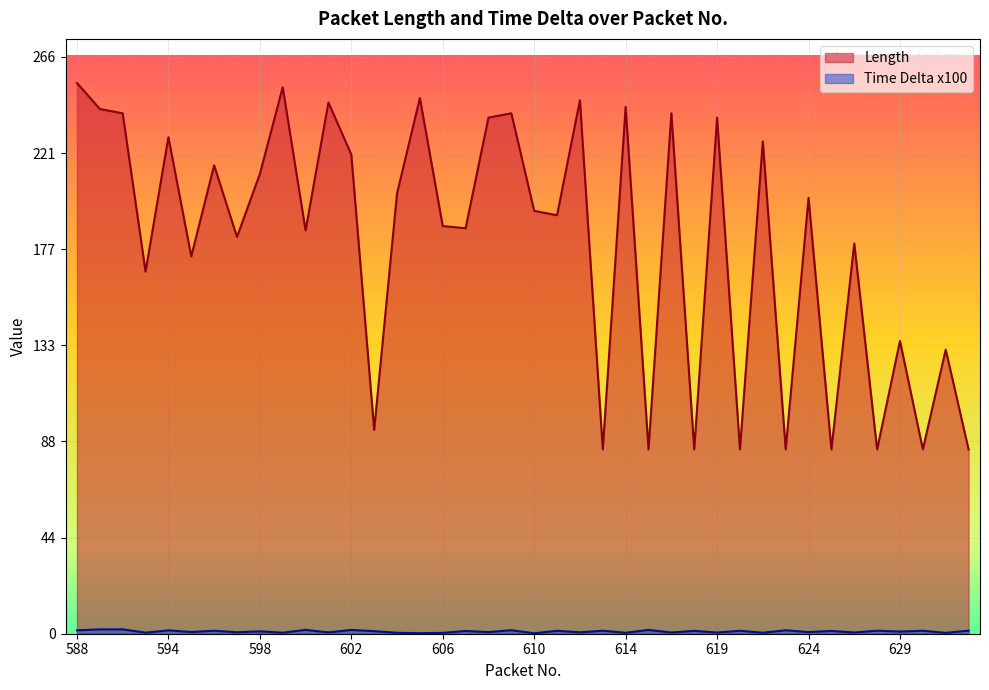

Reading right to left, what are all the values shown in this chart?

Length: 633=85.0	632=131.0	631=85.0	629=135.0	628=85.0	627=180.0	625=85.0	624=201.0	623=85.0	622=227.0	621=85.0	619=238.0	618=85.0	617=240.0	616=85.0	614=243.0	613=85.0	612=246.0	611=193.0	610=195.0	609=240.0	608=238.0	607=187.0	606=188.0	605=247.0	604=203.0	603=94.0	602=221.0	601=245.0	600=186.0	599=252.0	598=212.0	597=183.0	596=216.0	595=174.0	594=229.0	592=167.0	591=240.0	589=242.0	588=254.0
Time Delta x100: 633=1.4	632=0.4	631=1.4	629=1.0	628=1.4	627=0.6	625=1.3	624=0.8	623=1.6	622=0.5	621=1.3	619=0.5	618=1.3	617=0.6	616=1.8	614=0.4	613=1.4	612=0.7	611=1.4	610=0.2	609=1.6	608=0.7	607=1.3	606=0.4	605=0.2	604=0.4	603=1.2	602=1.8	601=0.6	600=1.8	599=0.5	598=1.1	597=0.7	596=1.4	595=0.8	594=1.6	592=0.5	591=2.0	589=2.0	588=1.6